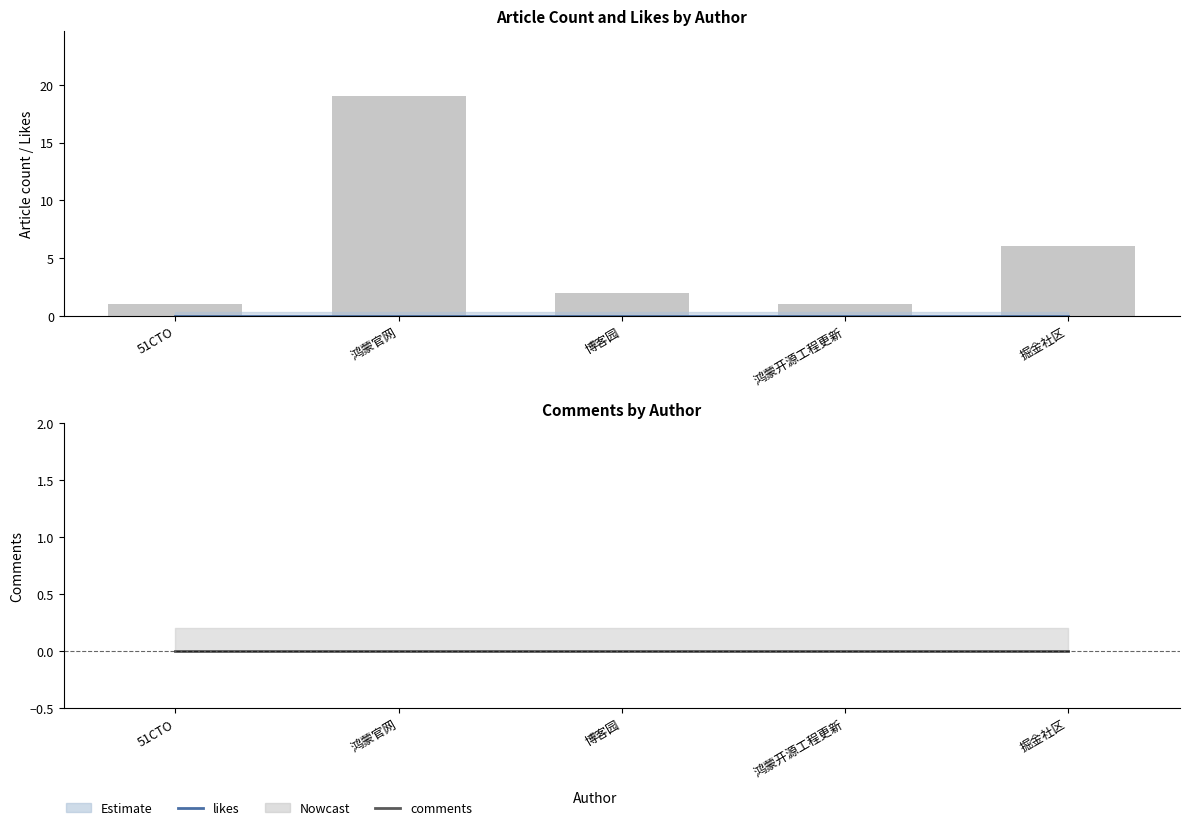

Reading left to right, what are all the values shown in this chart?

likes: 0	0	0	0	0
Article count: 1	19	2	1	6
comments: 0	0	0	0	0